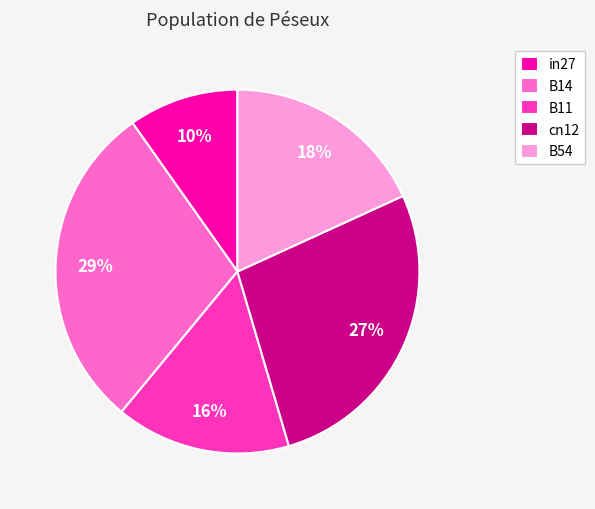

Rank the categories by value from lowest to highest.

in27, B11, B54, cn12, B14